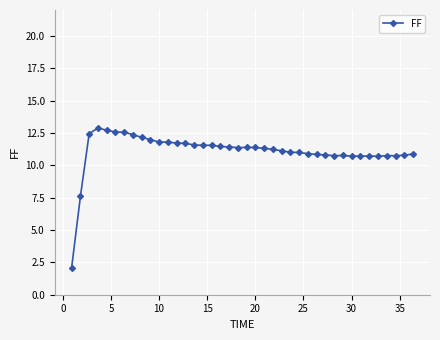

What is the smallest value displayed?

2.1